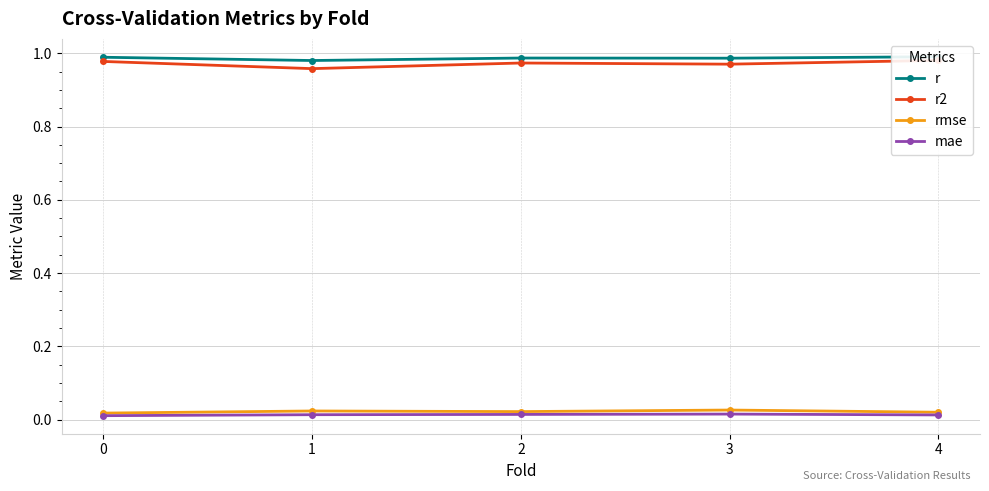

How many distinct data groups are displayed?

4